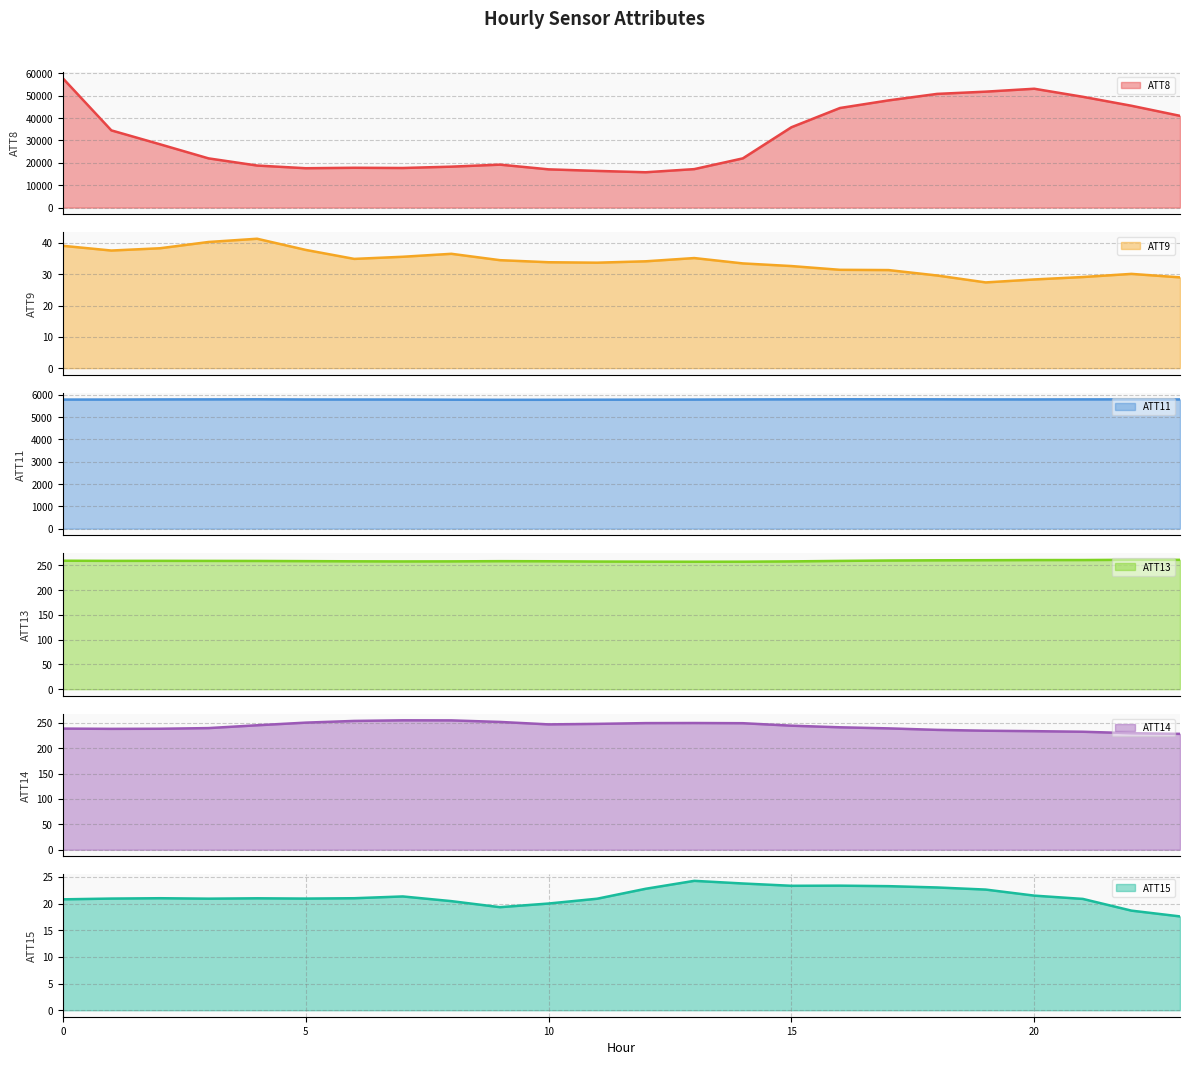

True or false: ATT11 and ATT8 cross at least once.

False